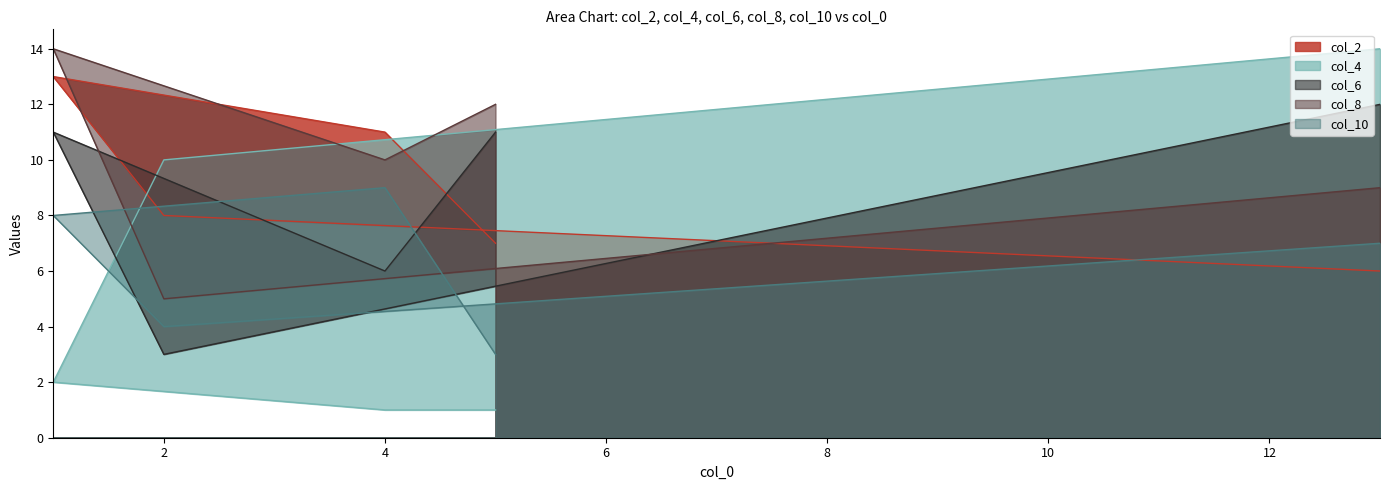

Which series has the largest range (max minus min)?

col_4